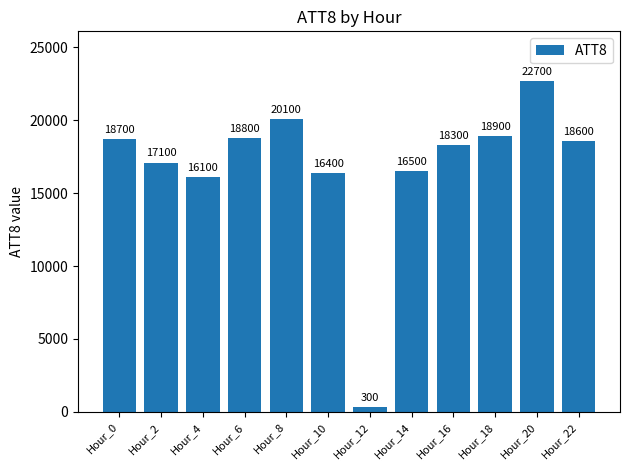

The chart shows a value of 32424 at Hour_6. True or false?

False